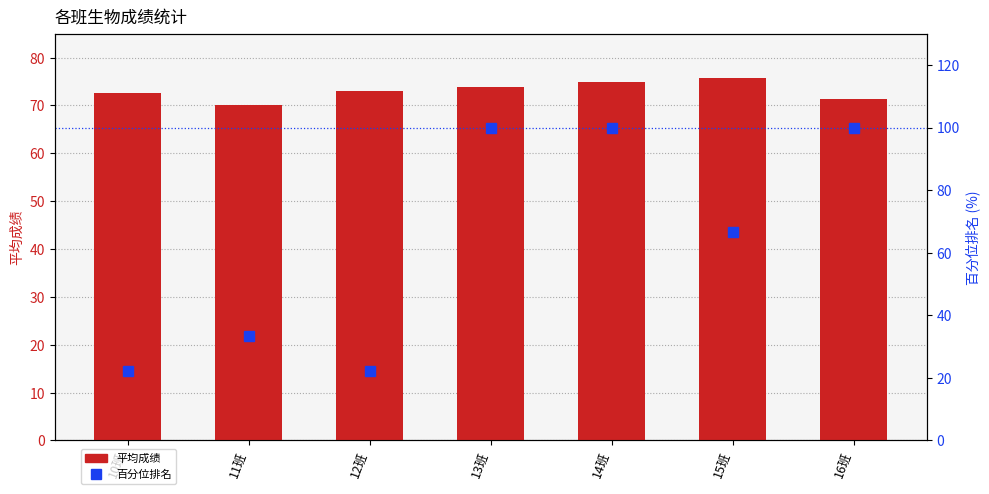

What is the greatest value displayed?

100.0